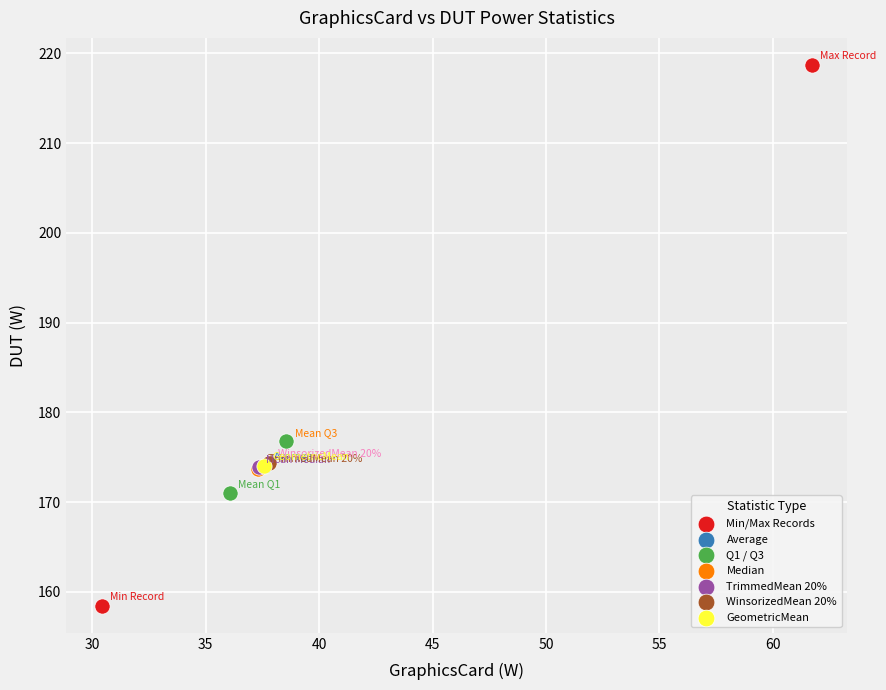

Which series contains the highest Y value?

Min/Max Records